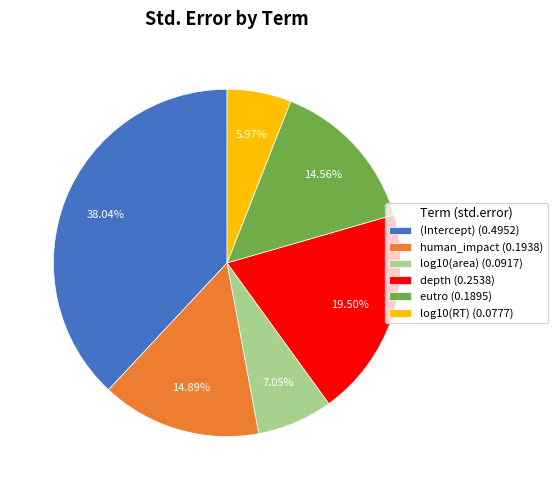

Which category has the smallest portion of the pie?

log10(RT)